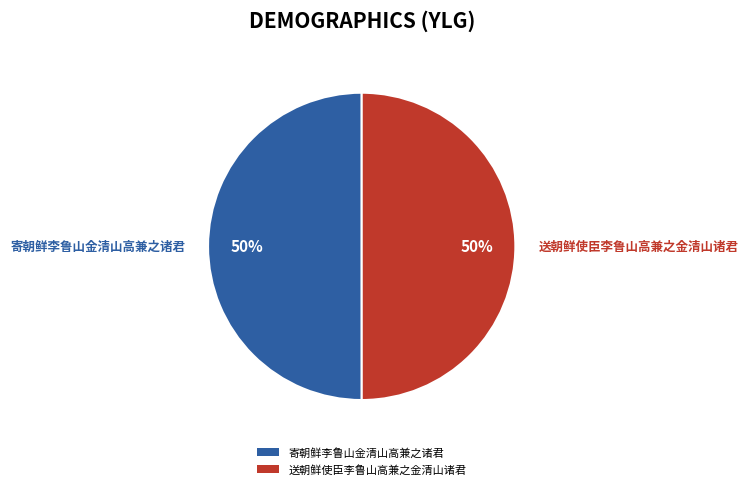

Is the sum of 寄朝鲜李鲁山金清山高兼之诸君 and 送朝鲜使臣李鲁山高兼之金清山诸君 greater than half?

Yes